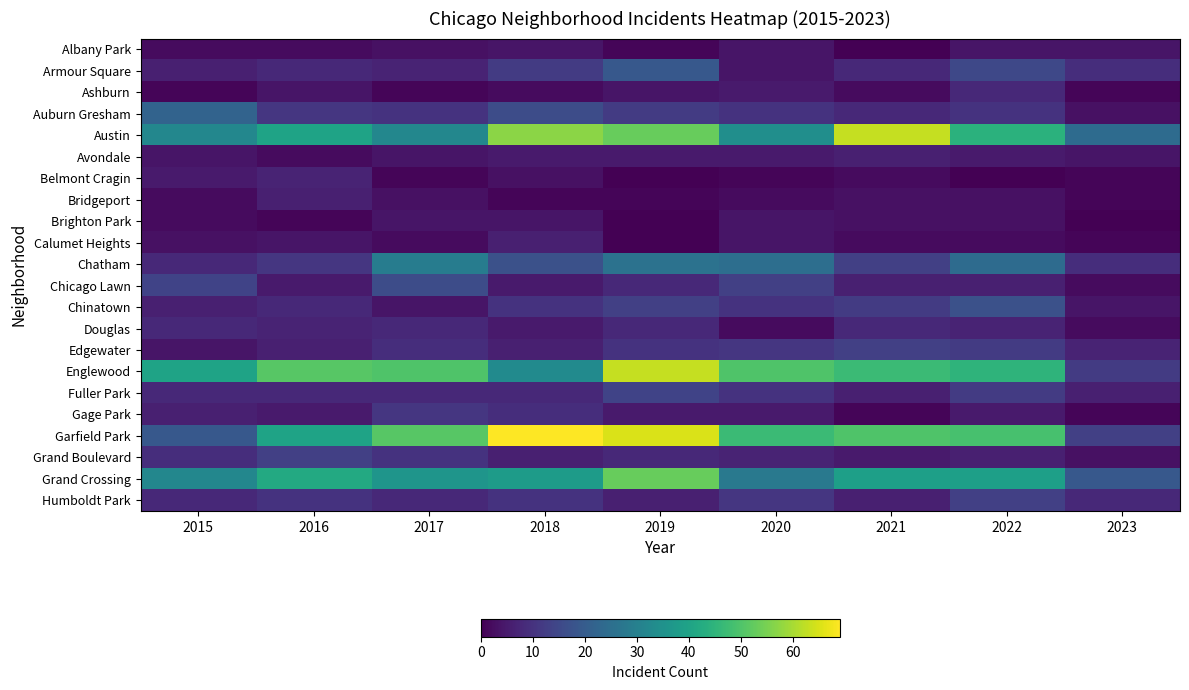

At which category is the sum across all series the highest?

2019